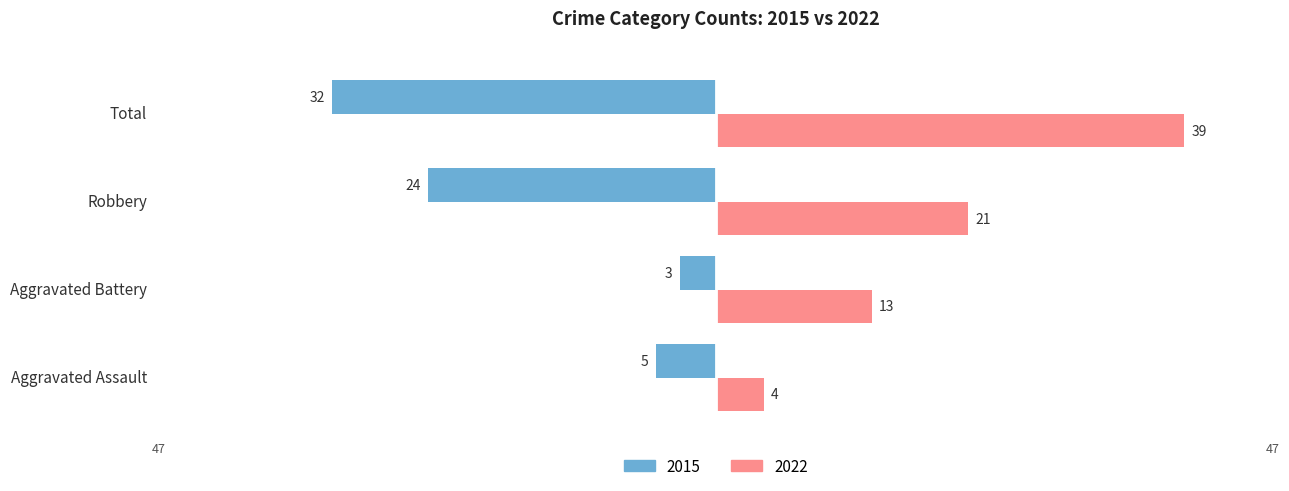

What are all the series names shown in the legend?

2015, 2022